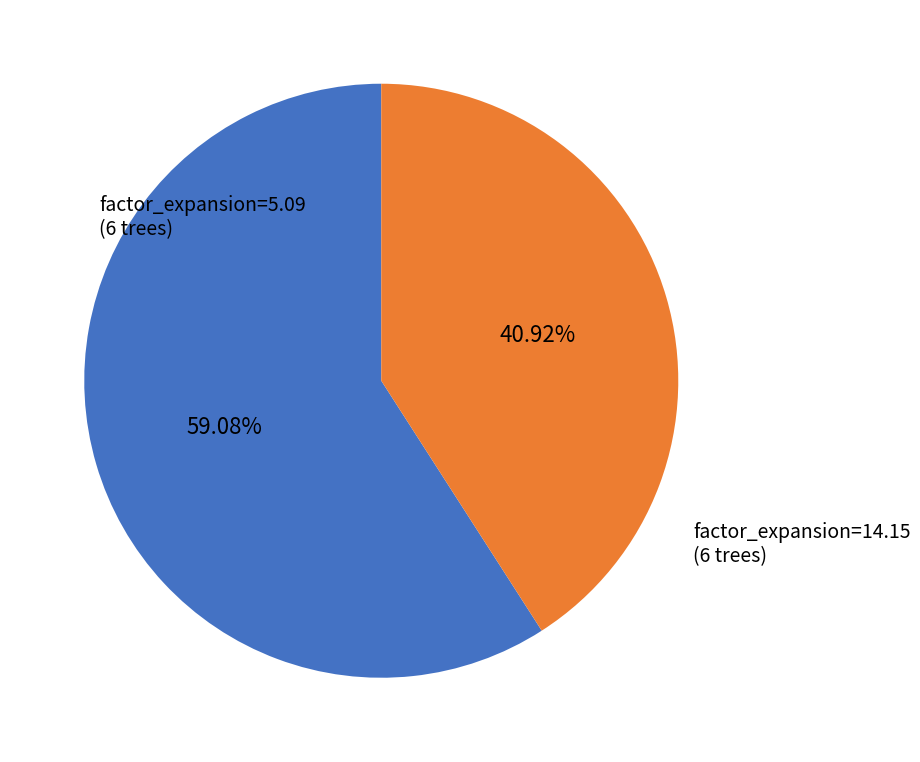

Which category has the smallest portion of the pie?

factor_expansion=14.15 (6 trees)